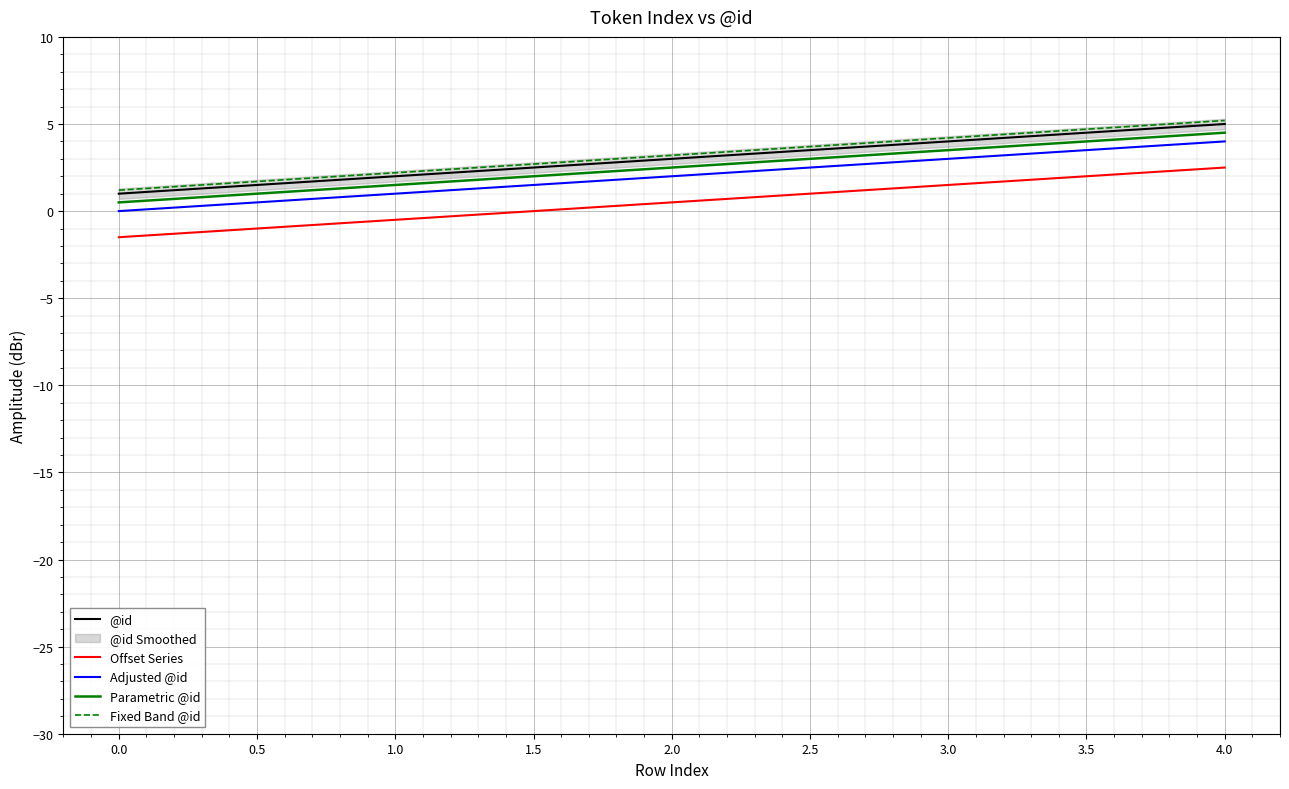

How many Adjusted @id values are between 1 and 3?

3